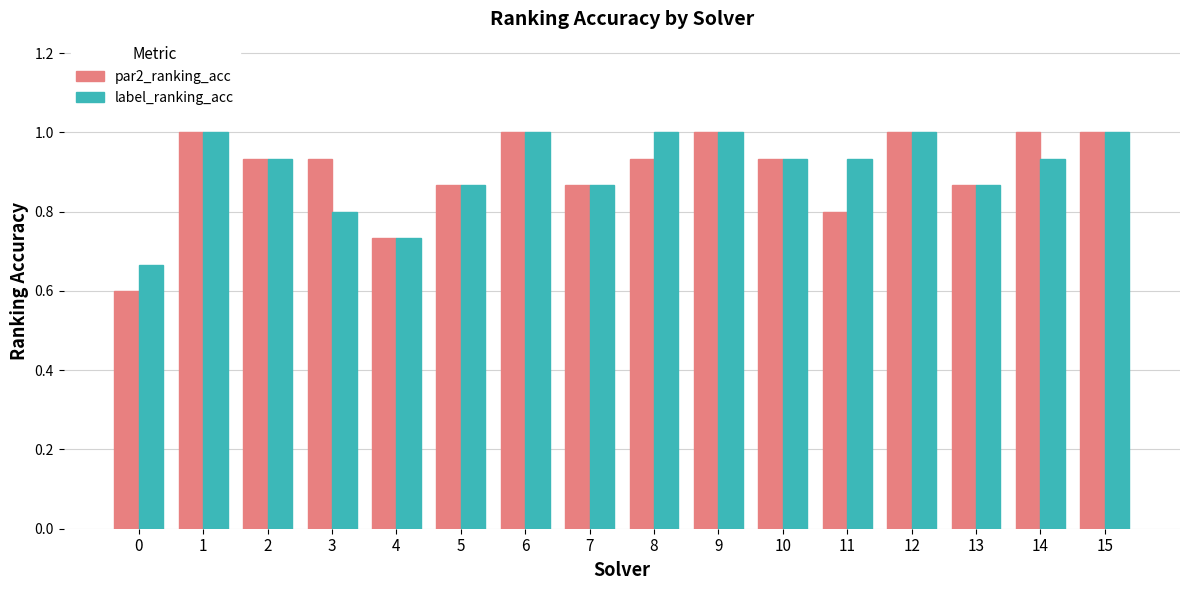

Rank the series at 0 from highest to lowest value.

label_ranking_acc, par2_ranking_acc